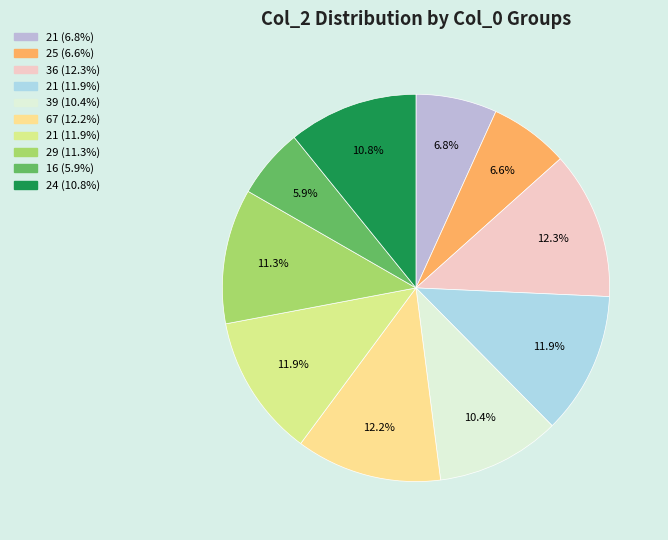

Which slice is the largest?

36